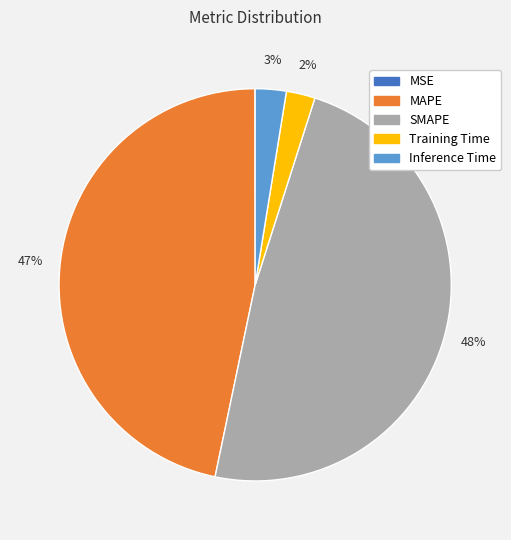

Which category has the biggest portion of the pie?

SMAPE